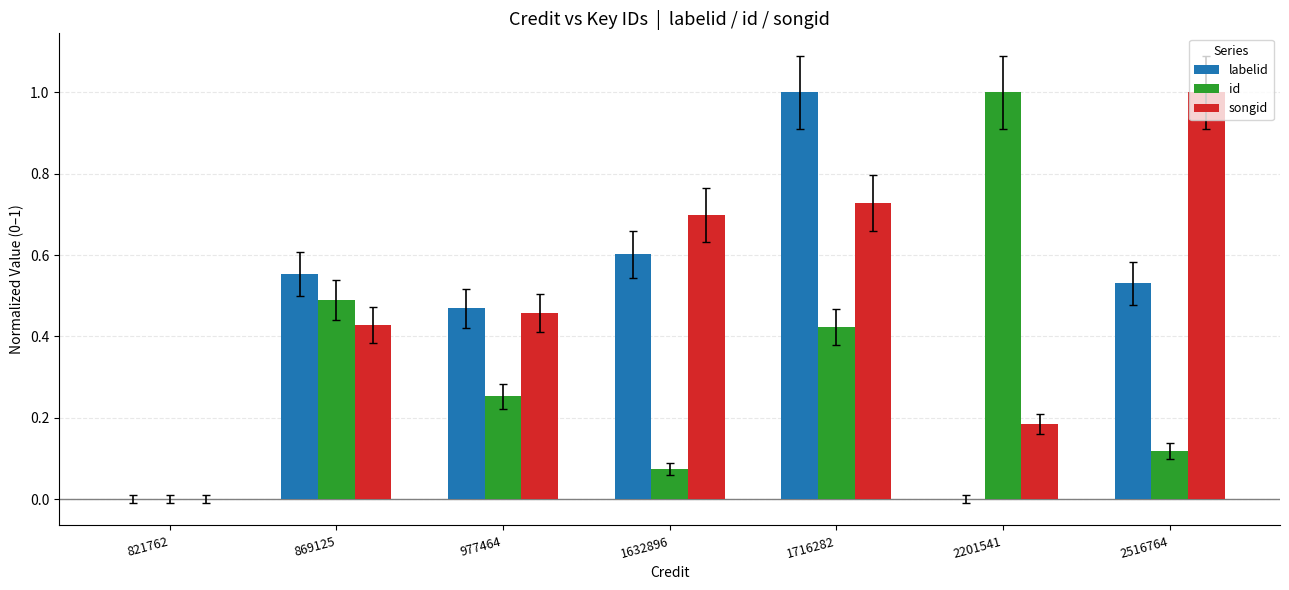

What is the sum of all labelid values?

3.2